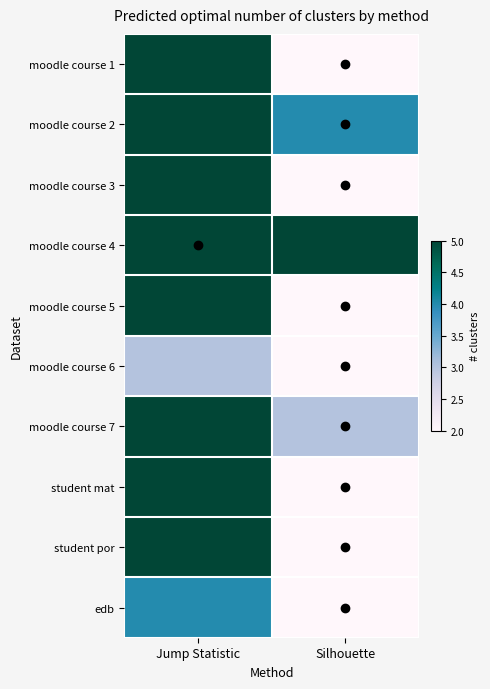

Reading right to left, extract all data points from this chart.

moodle course 1: Silhouette=2	Jump Statistic=5
moodle course 2: Silhouette=4	Jump Statistic=5
moodle course 3: Silhouette=2	Jump Statistic=5
moodle course 4: Silhouette=5	Jump Statistic=5
moodle course 5: Silhouette=2	Jump Statistic=5
moodle course 6: Silhouette=2	Jump Statistic=3
moodle course 7: Silhouette=3	Jump Statistic=5
student mat: Silhouette=2	Jump Statistic=5
student por: Silhouette=2	Jump Statistic=5
edb: Silhouette=2	Jump Statistic=4